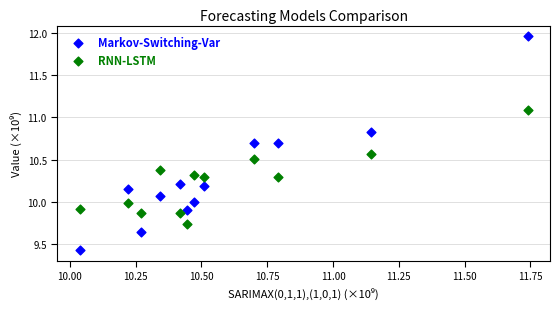

Which series contains the lowest Y value?

Markov-Switching-Var